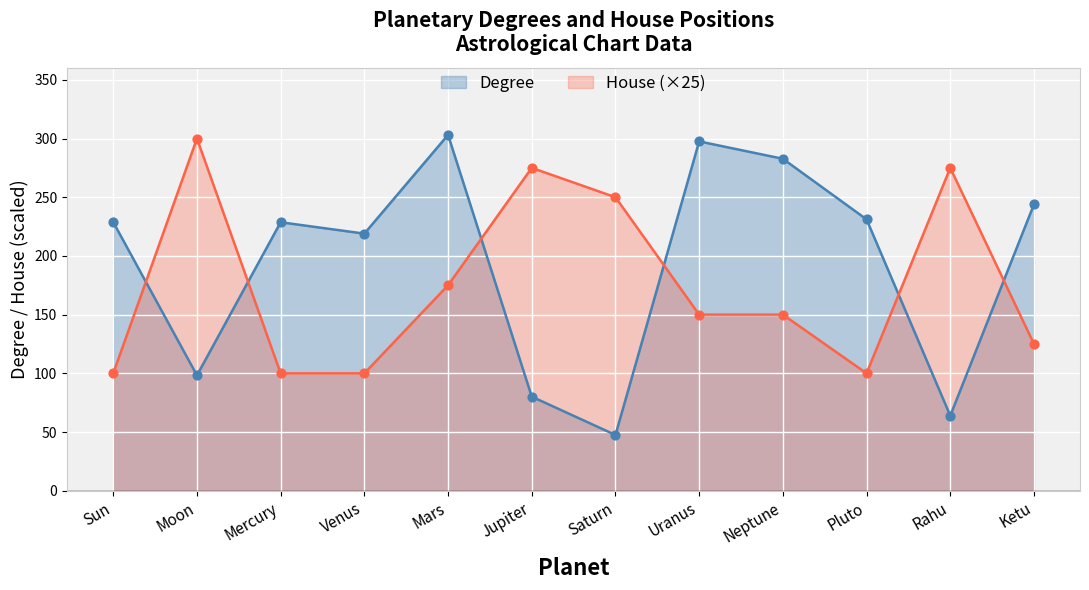

At which category is the sum across all series the highest?

Mars